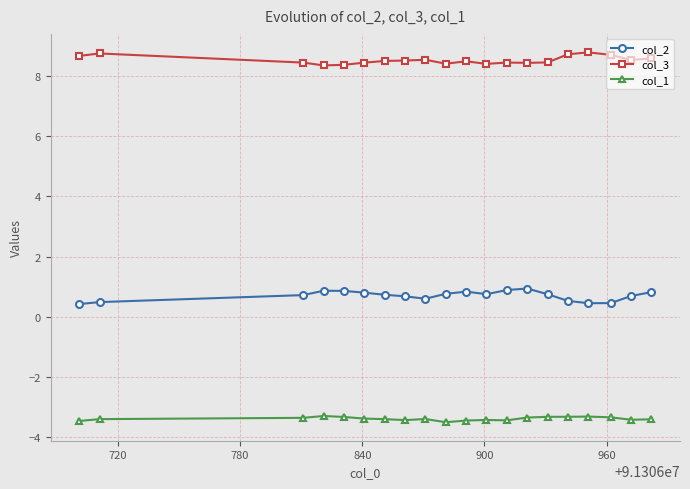

True or false: col_2 and col_3 cross at least once.

False